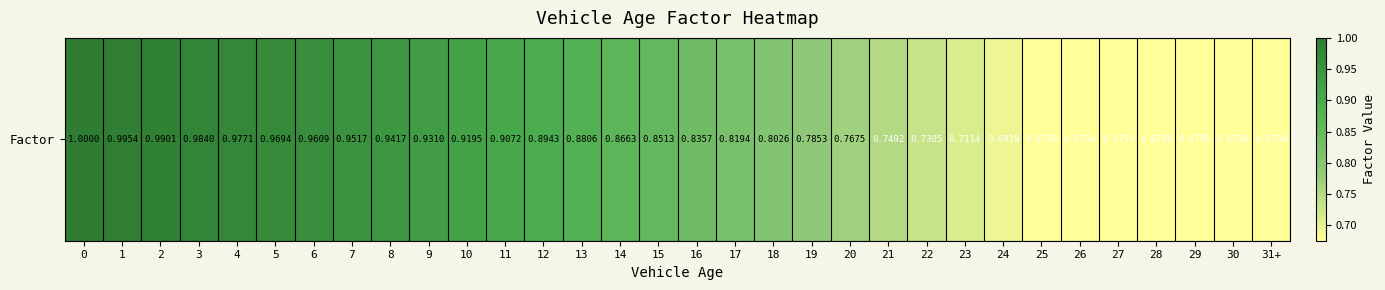

Read the value at 2.

1.0